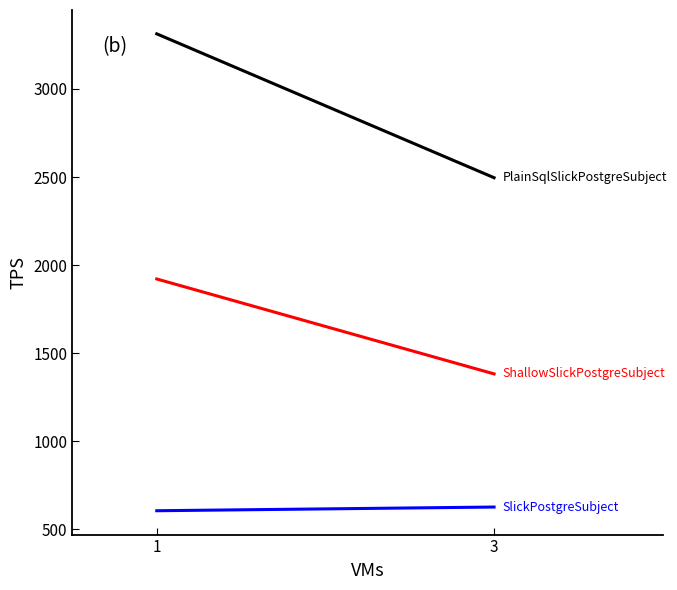

Rank the series by their maximum value, from lowest to highest.

SlickPostgreSubject, ShallowSlickPostgreSubject, PlainSqlSlickPostgreSubject